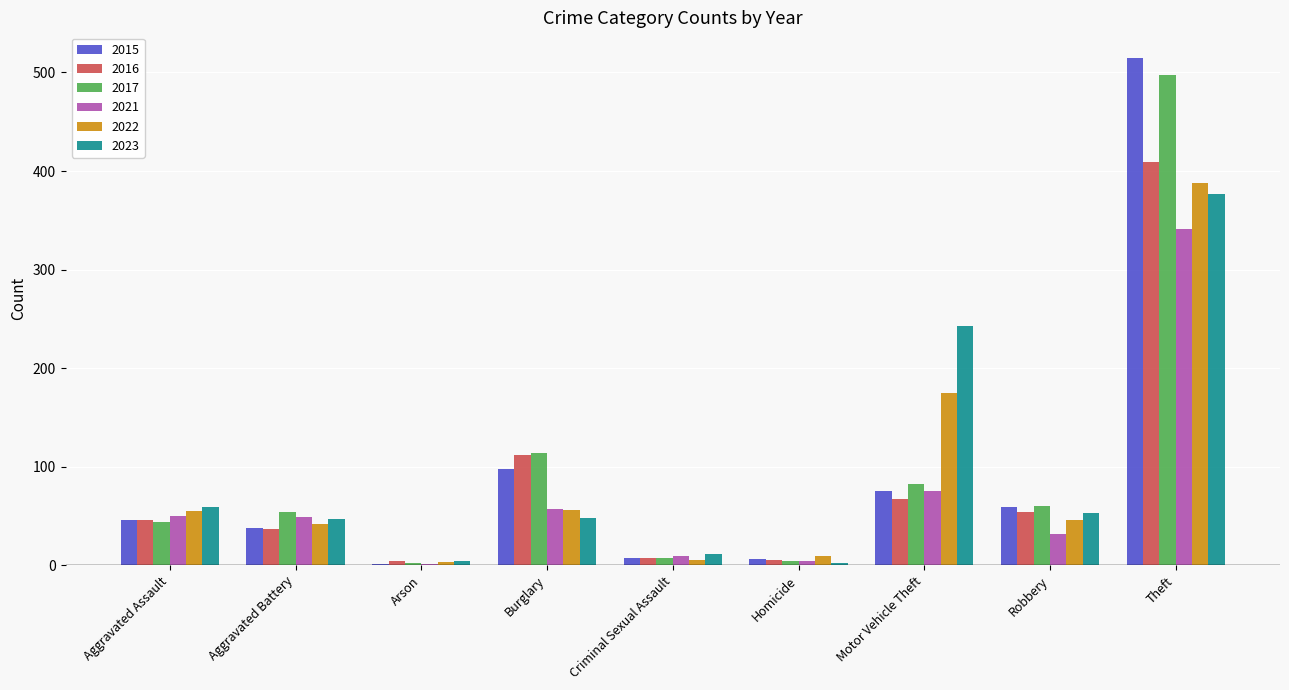

Count the number of data series in this chart.

6